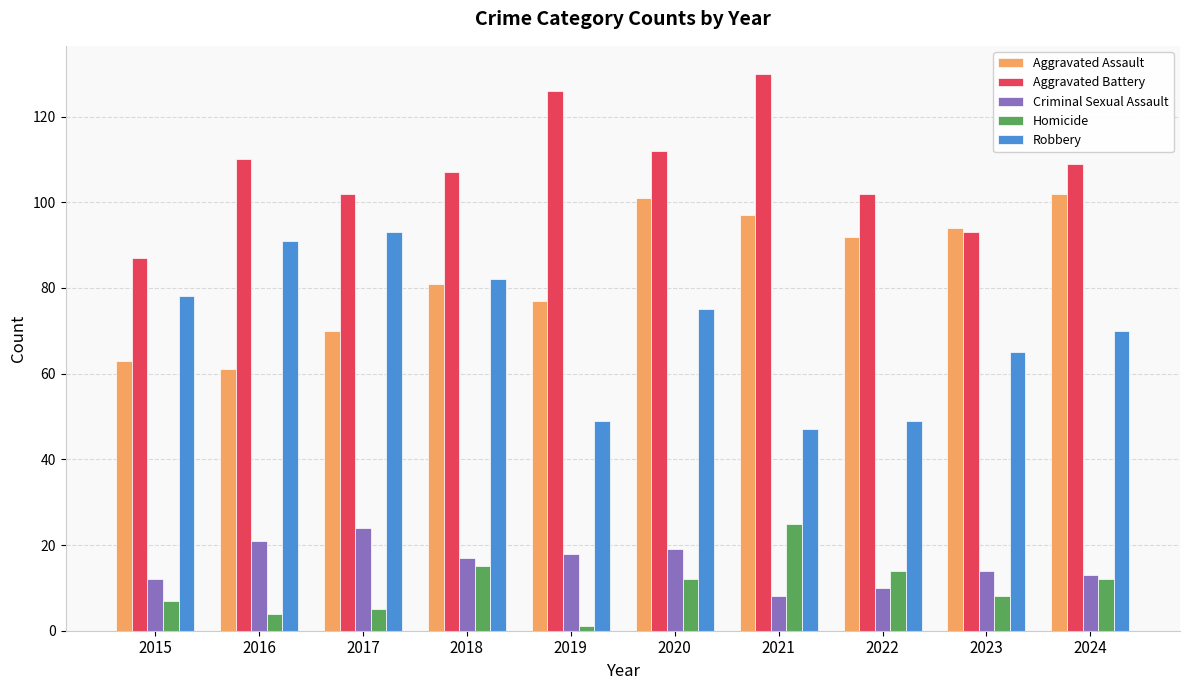

What is the greatest value displayed?

130